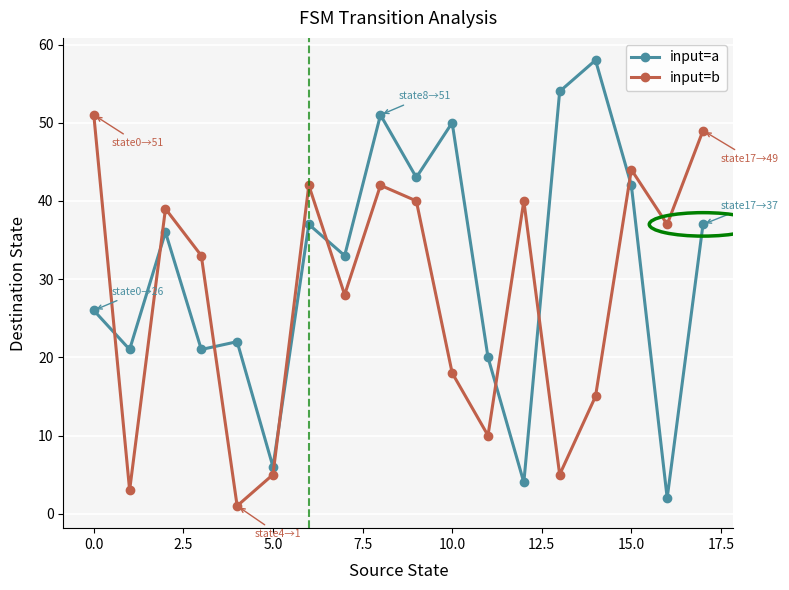

What is the value of the input=b point at the 13th from the left?

40